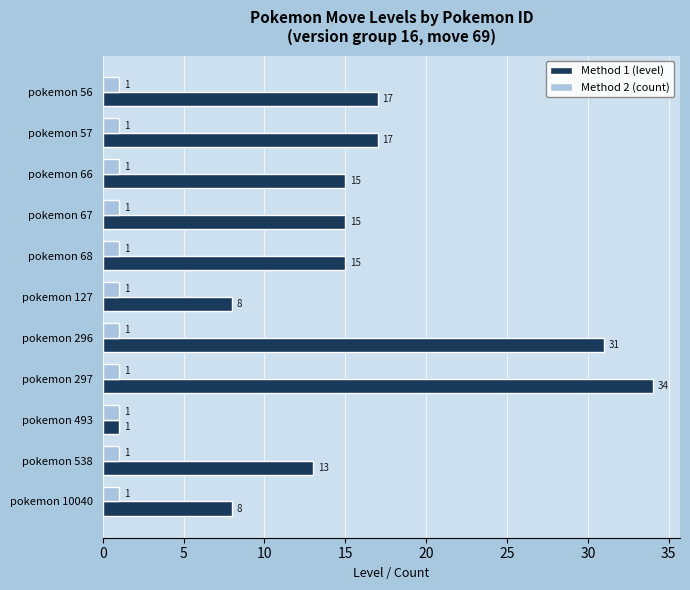

Rank the series by their average value, from highest to lowest.

Method 1 (level), Method 2 (count)